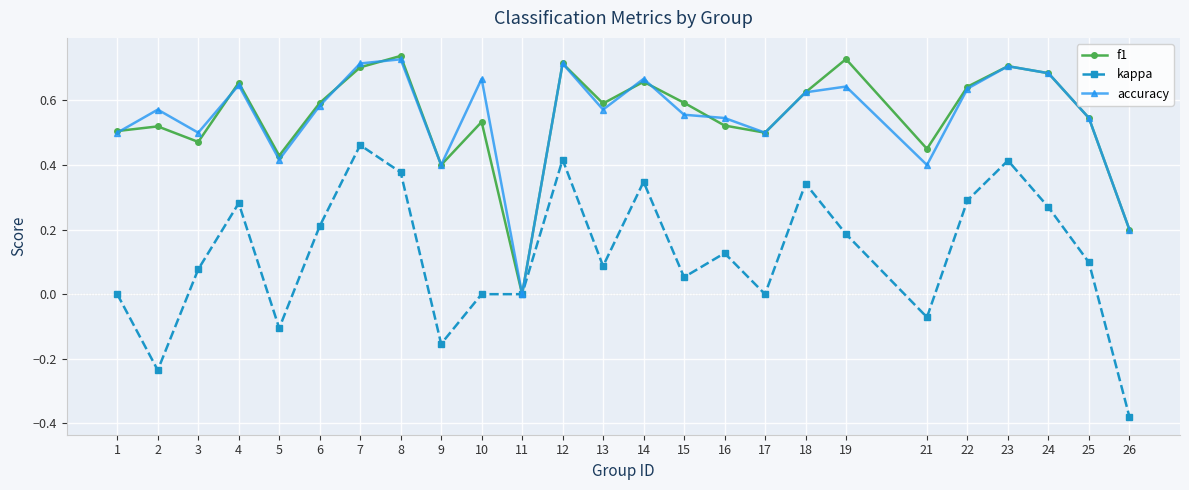

Which series has the largest range (max minus min)?

kappa